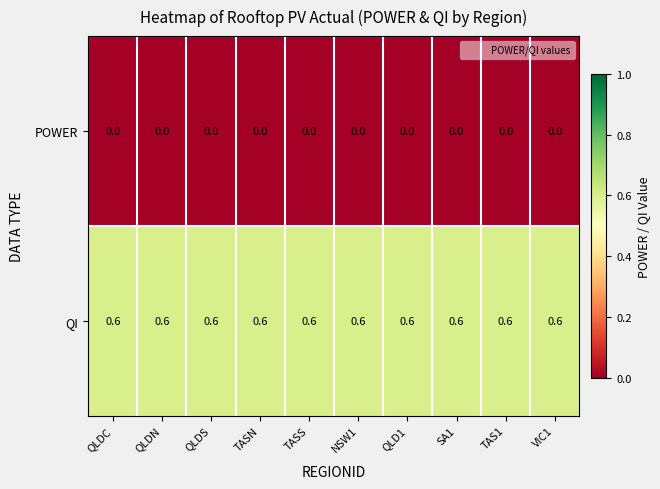

The value of QI at TASN is 0.6. True or false?

True